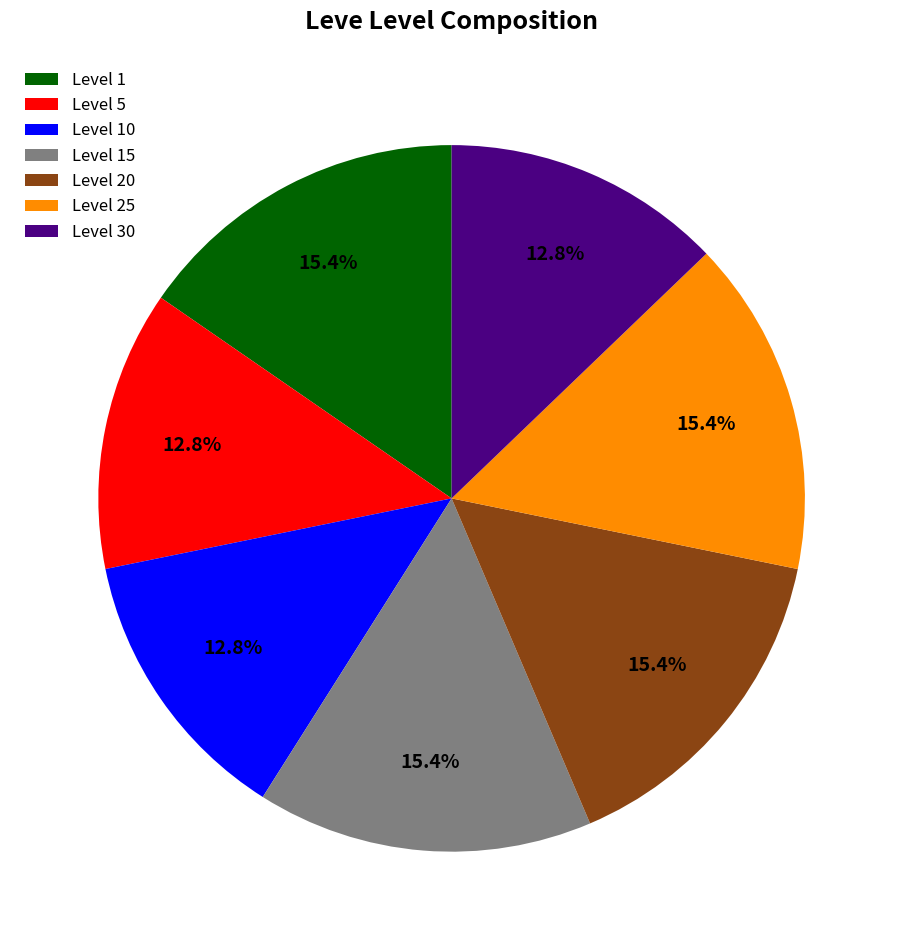

Combined, do Level 15 and Level 5 account for over 50%?

No